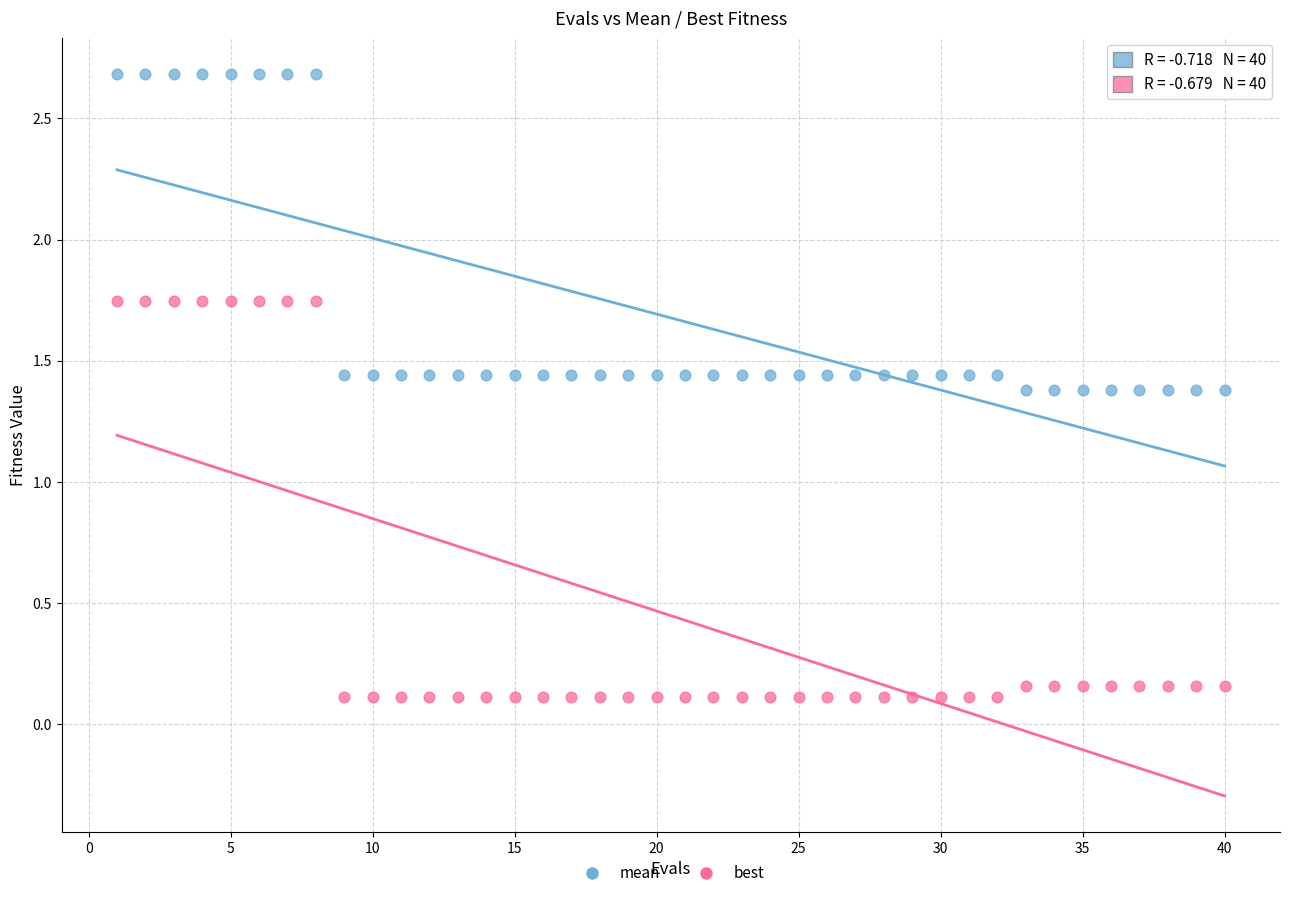

What is the X range (max minus min) for the scatter plot?

39.0